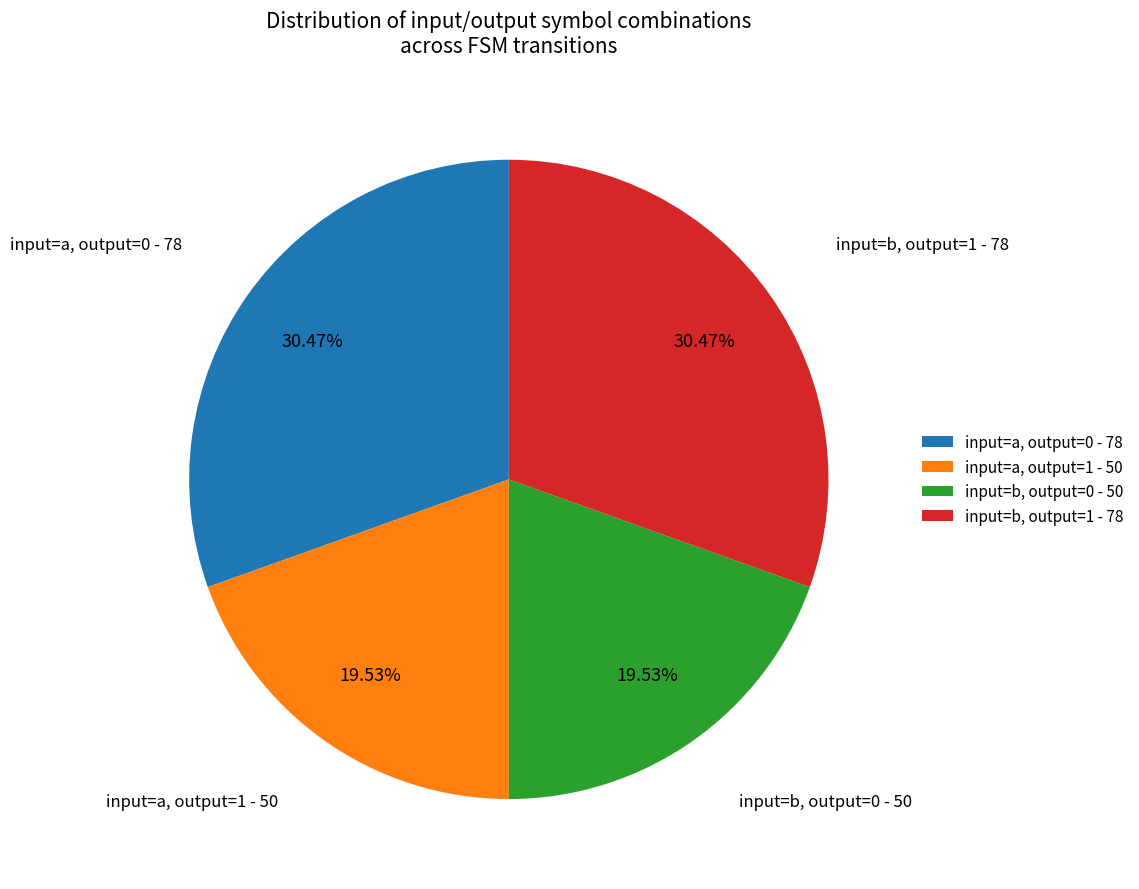

Does input=b, output=0 - 50 account for over 50% of the chart?

No